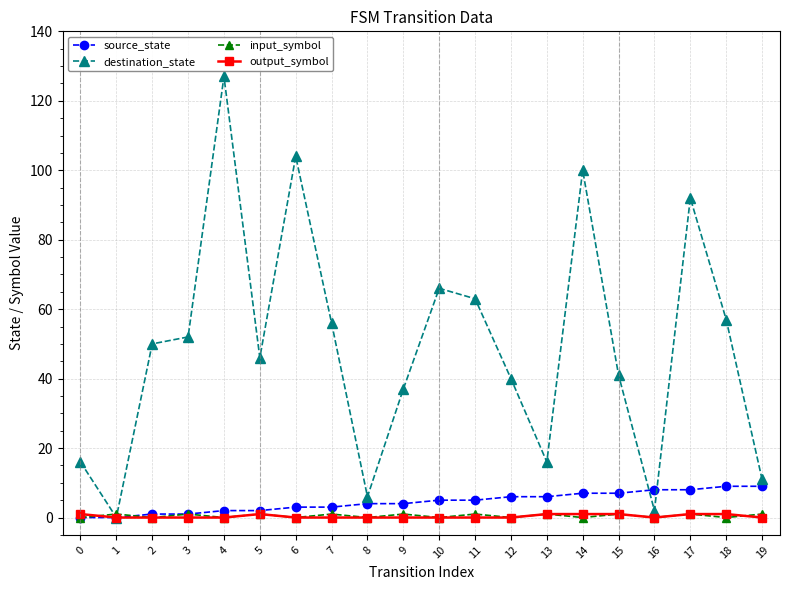

What is the sum of the destination_state values at 11 and 0?

79